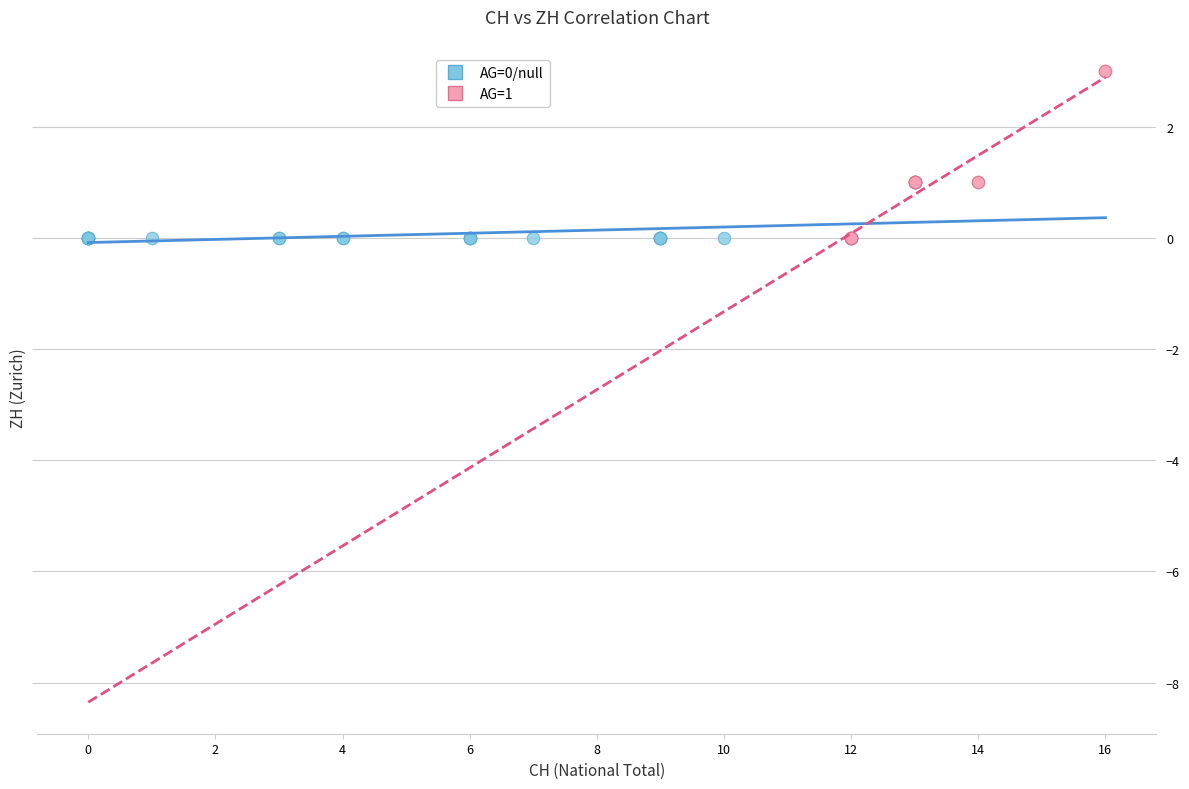

Which series has the largest Y range (max minus min)?

AG=1